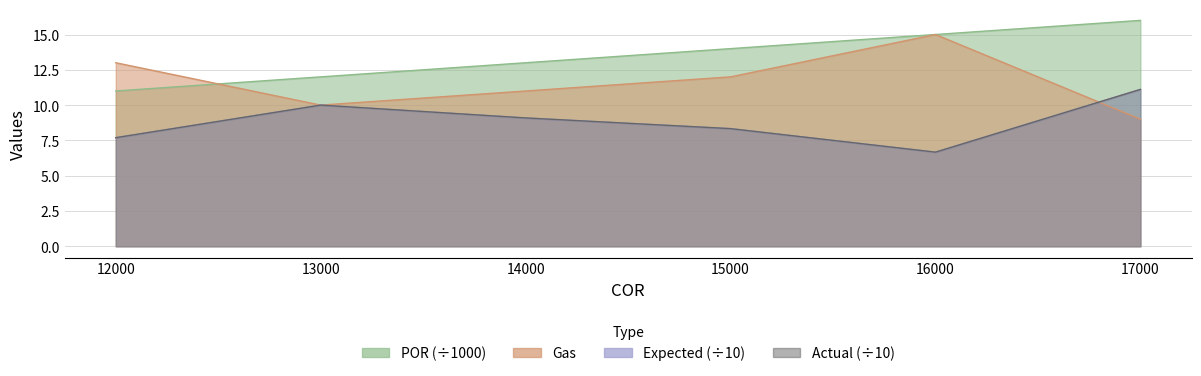

Which has a higher value, 17000 or 15000?

17000